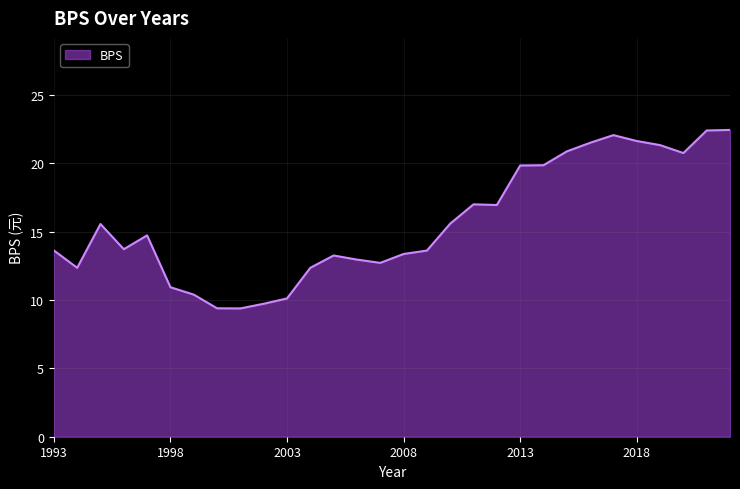

What is the smallest value displayed?

9.4